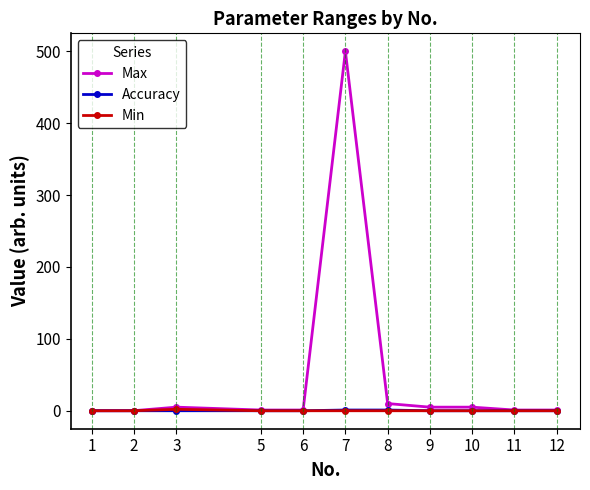

True or false: Max has a value of 1.0 at 12.

True